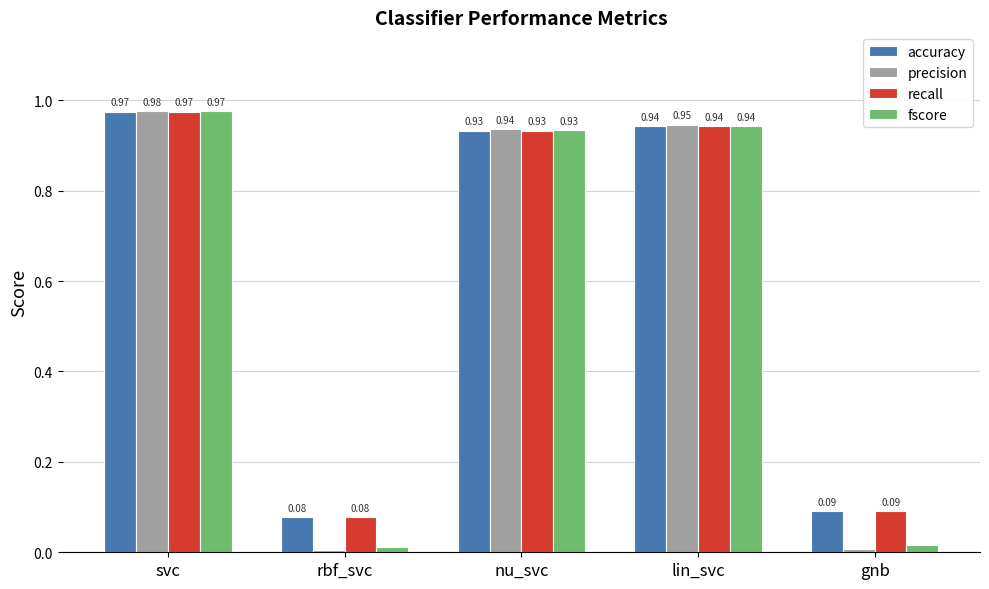

What is the label of the 2nd bar from the right?

lin_svc